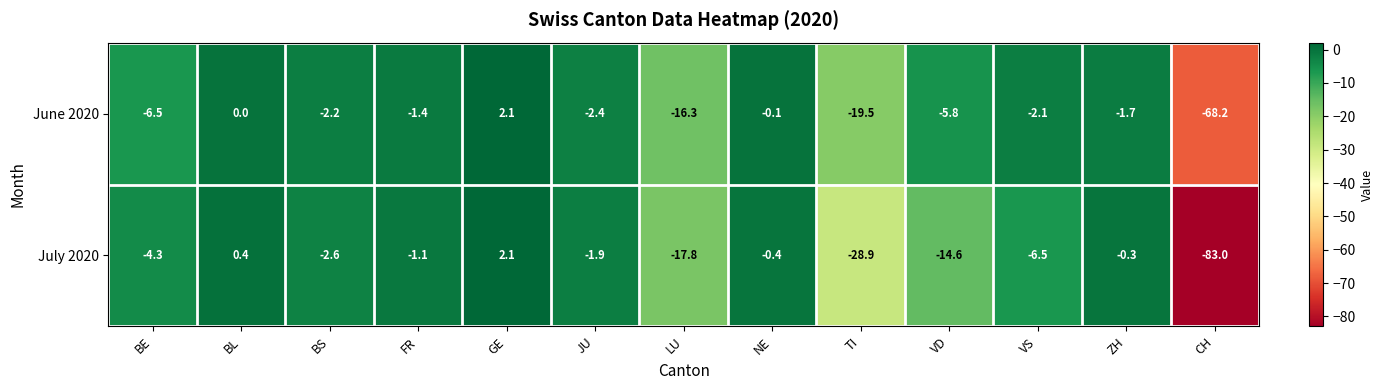

Which label corresponds to the smallest value in the chart?

CH